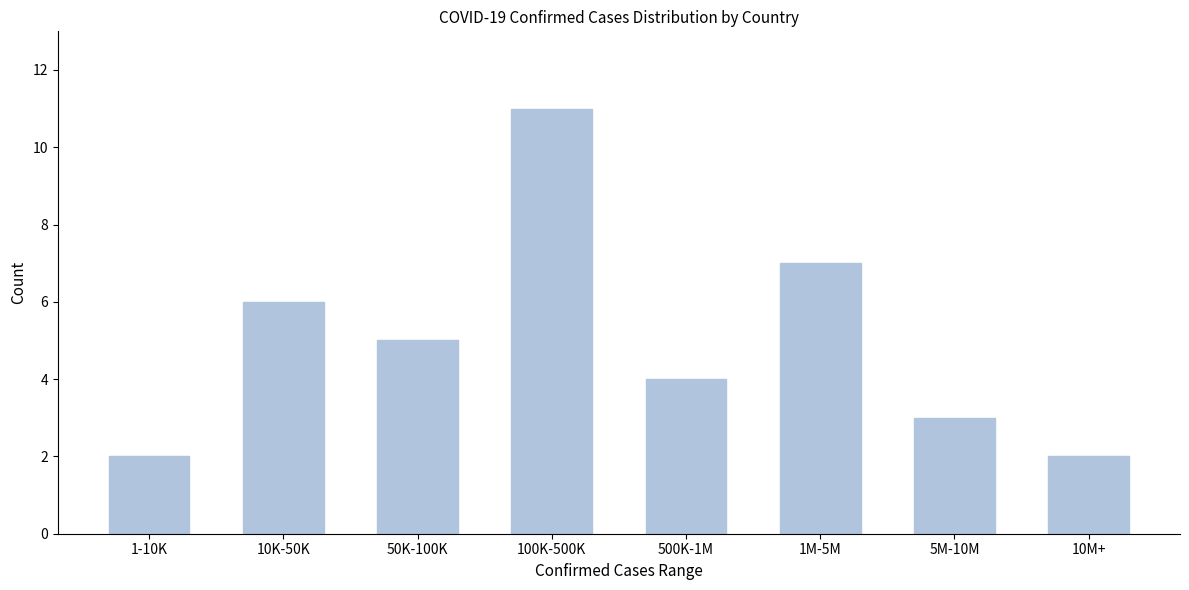

Reading left to right, list all the values displayed in this chart.

2	6	5	11	4	7	3	2